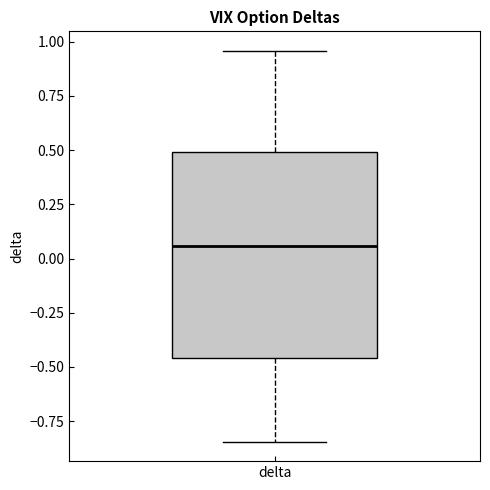

Read this box plot against the y-axis: the position of the median line, the range covered by the box, and the ends of both whiskers. The values are not printed on the chart, so give them approximately, as read against the axis.

median 0.05, box -0.45 to 0.50, whiskers -0.85 to 0.95